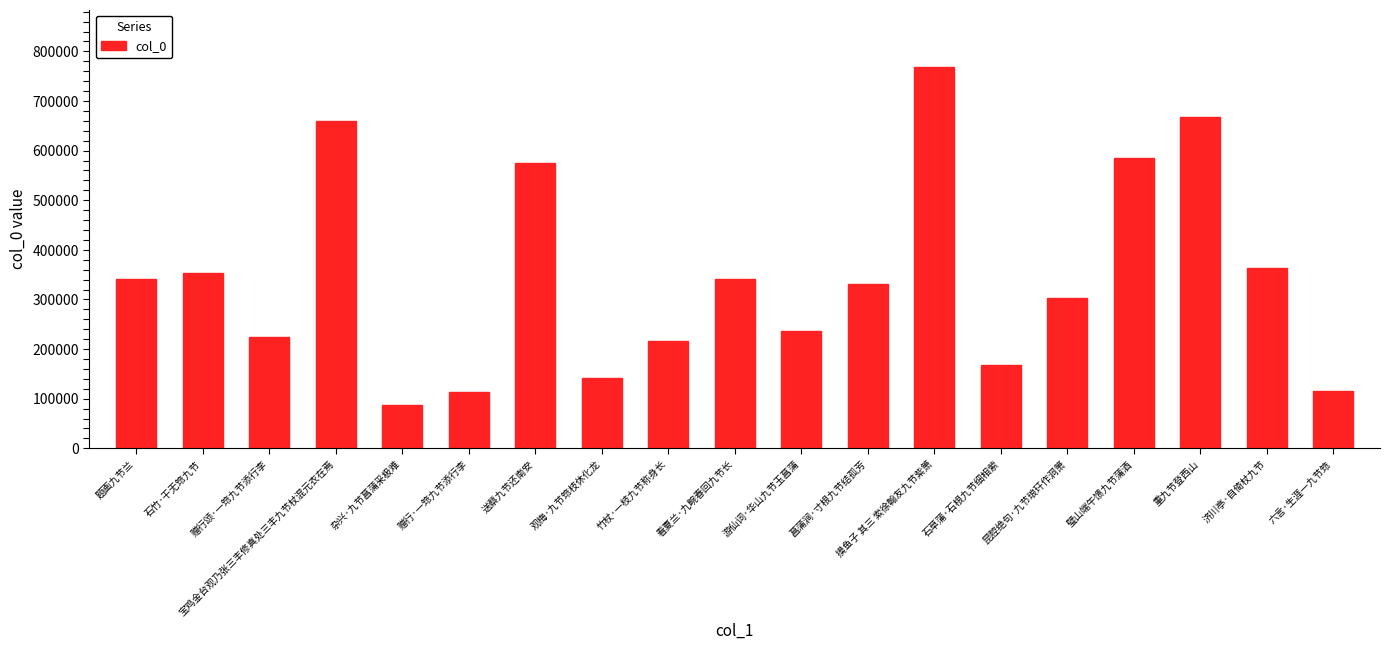

What is the change in value from 昆腔绝句·九节琅玕作洞箫 to 济川亭·自倚杖九节?

+61343